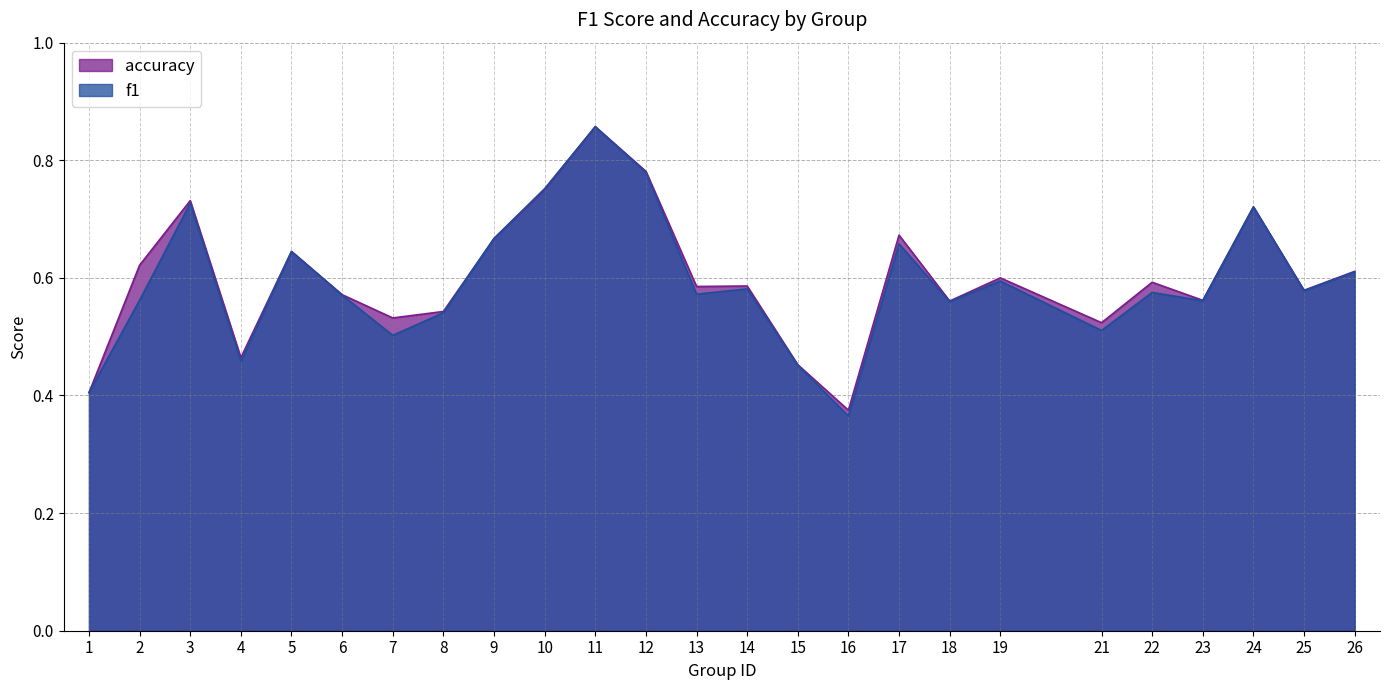

At which category is the sum across all series the highest?

11